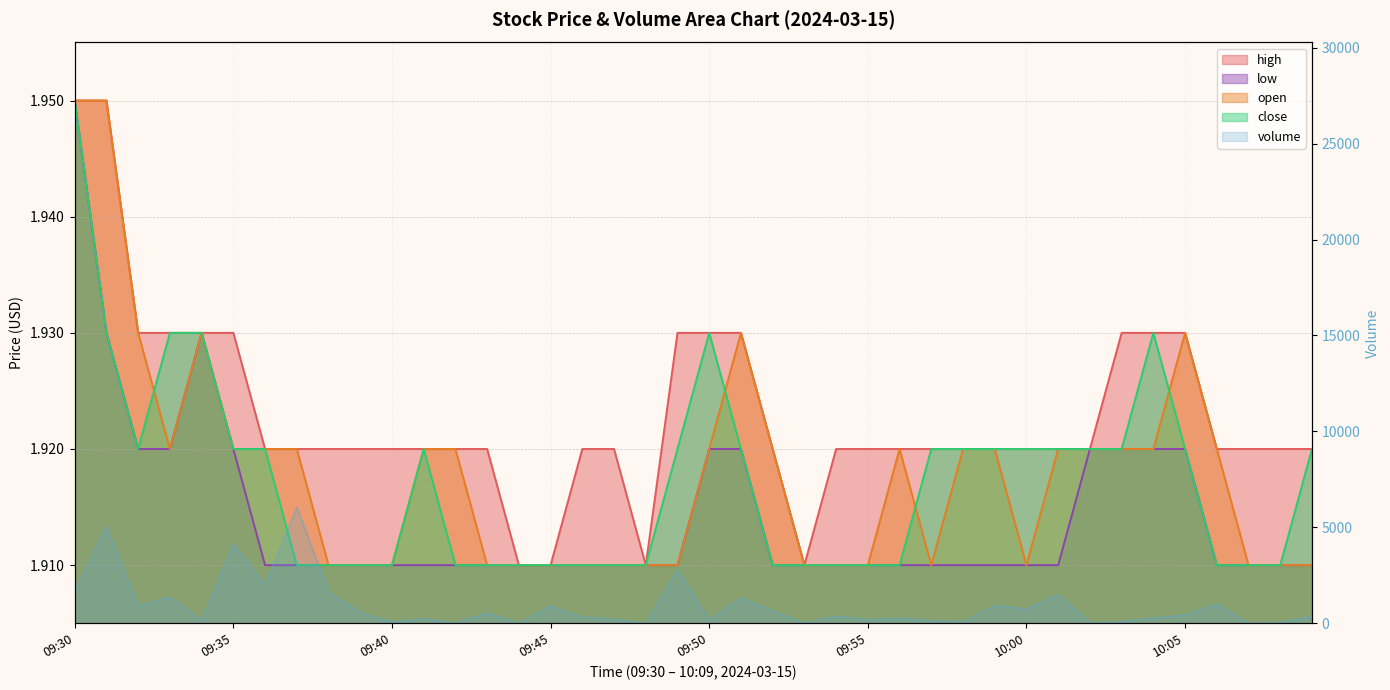

What is the spread (max minus min) of values at 09:39?

555.1